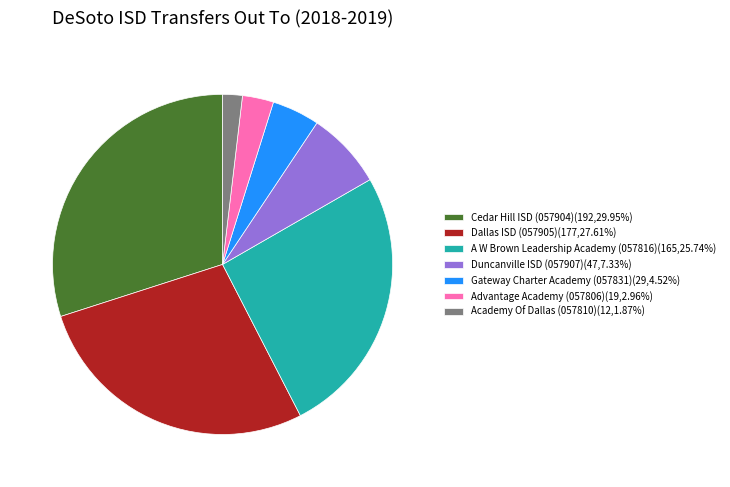

Rank the categories by value from highest to lowest.

Cedar Hill ISD (057904), Dallas ISD (057905), A W Brown Leadership Academy (057816), Duncanville ISD (057907), Gateway Charter Academy (057831), Advantage Academy (057806), Academy Of Dallas (057810)